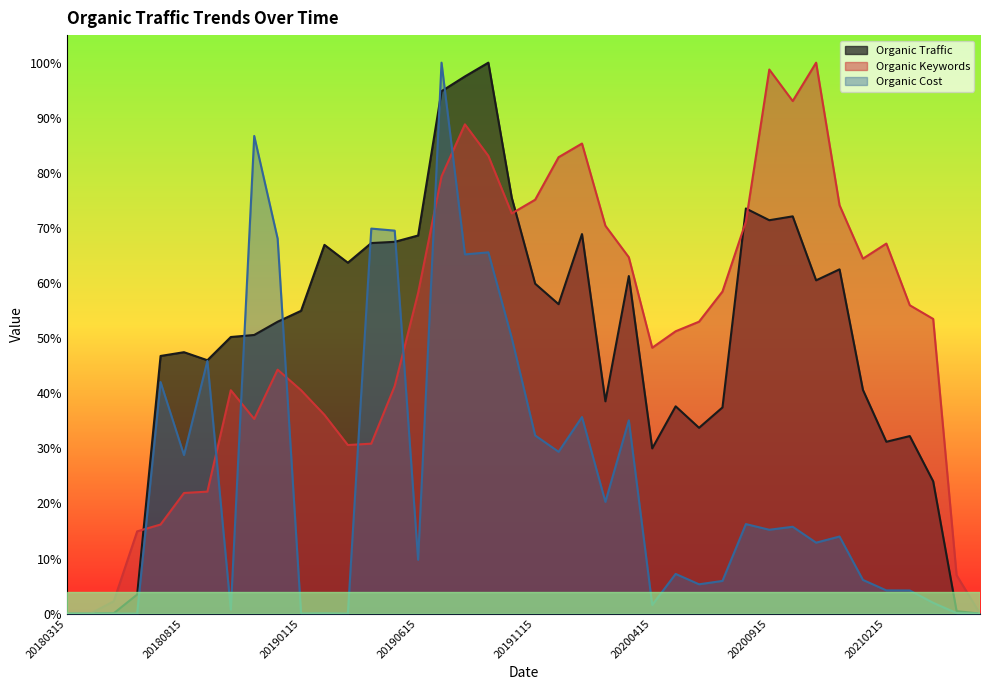

Which category has the highest value in the Organic Cost series?

20190715